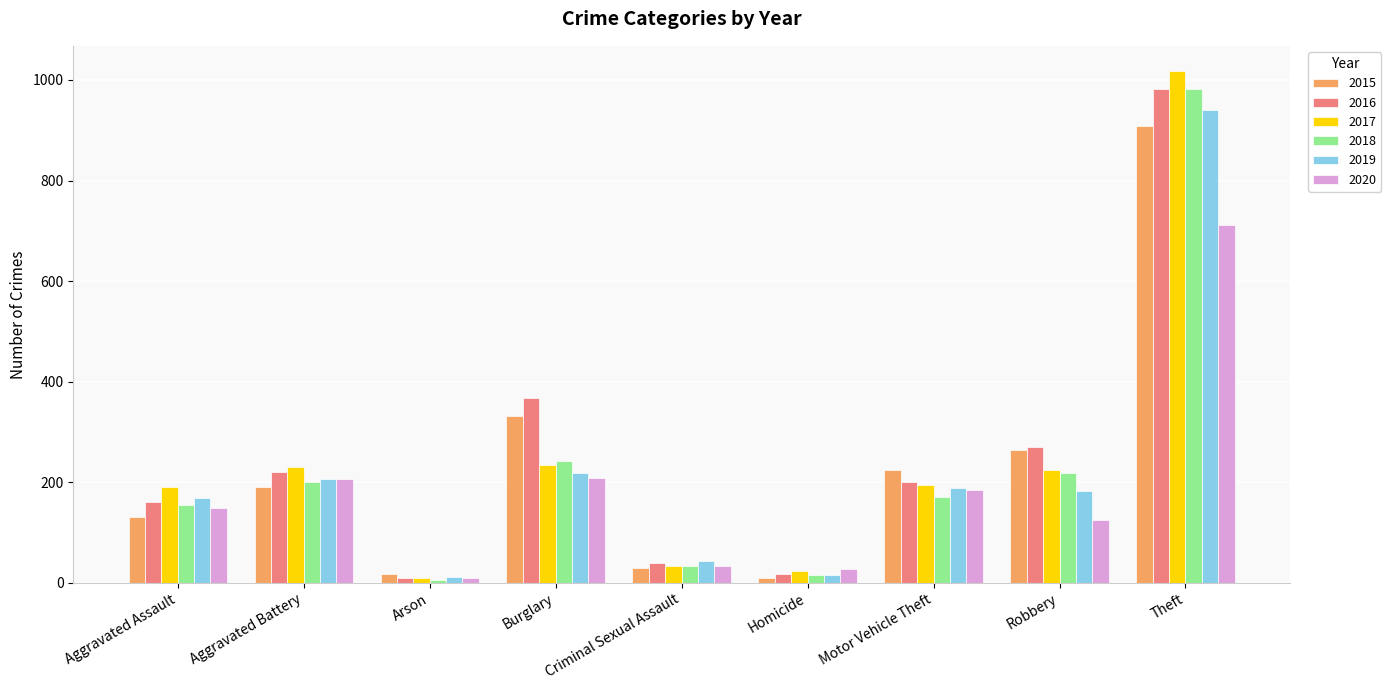

Which category has the highest value in the 2016 series?

Theft